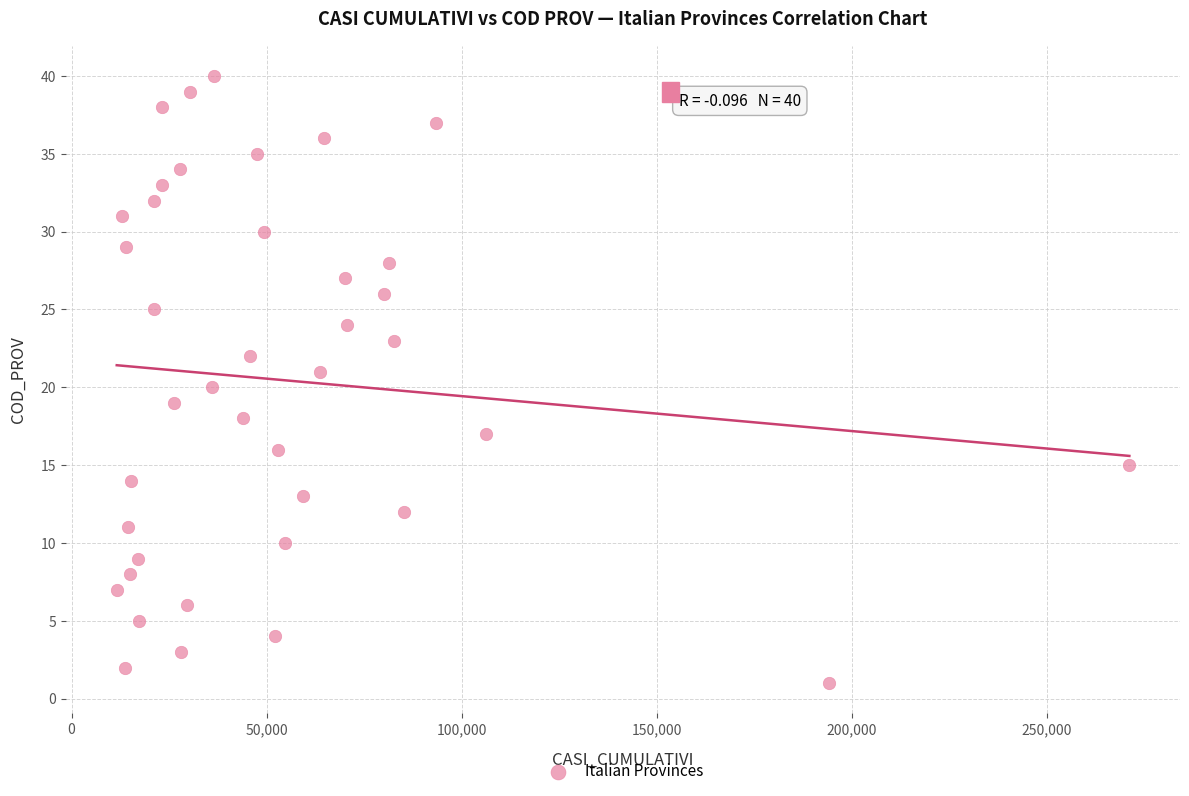

What is the range of Y values (max minus min)?

39